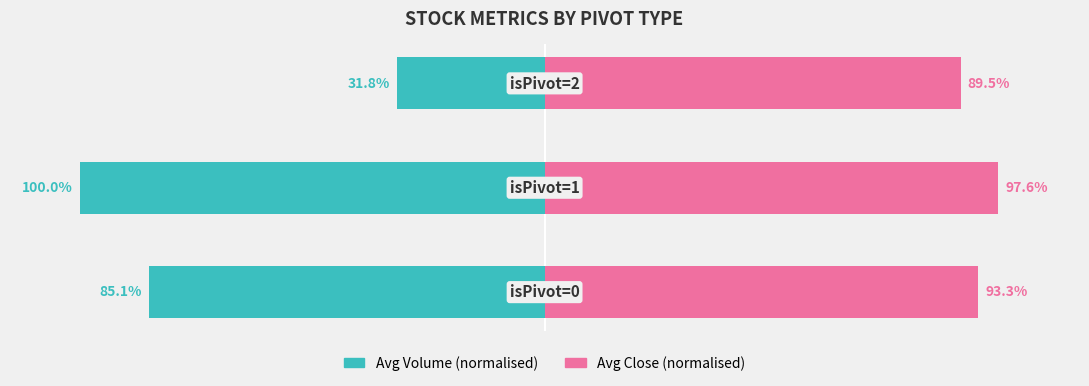

Count the number of categories in the chart.

3